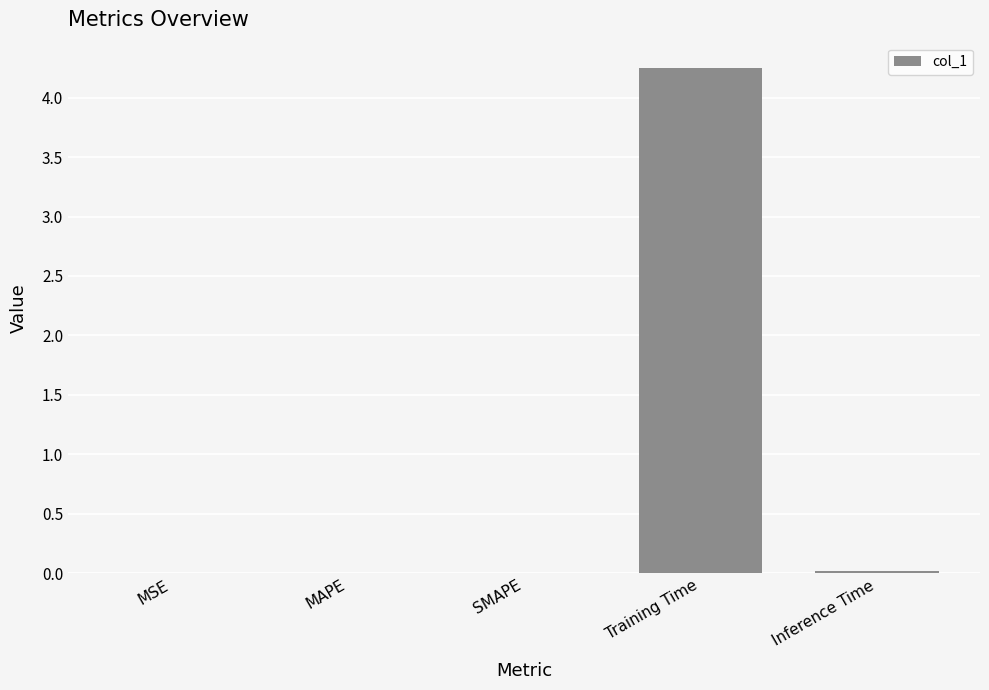

Is it true that the value at MSE is 0.0?

True